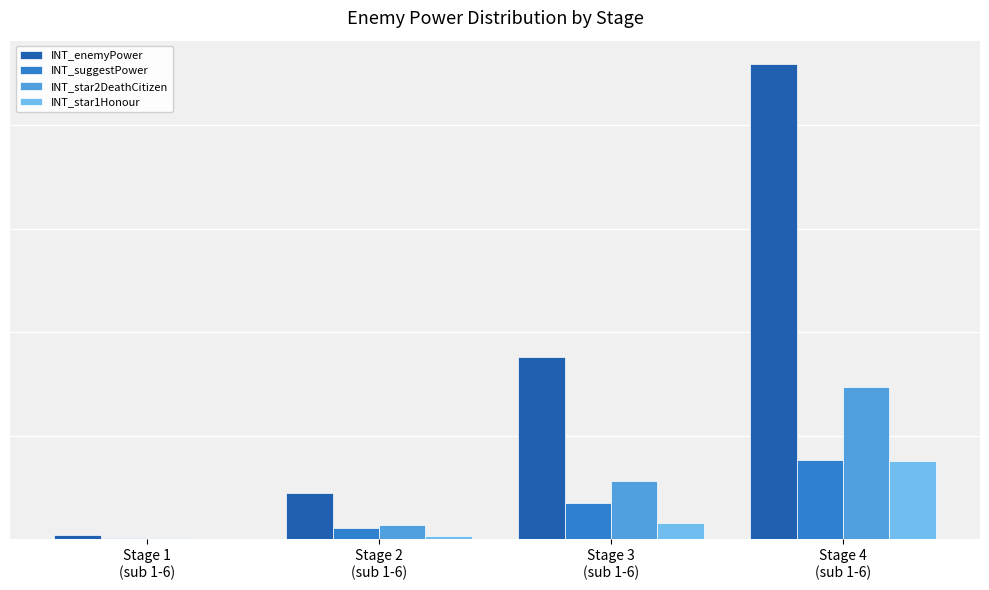

At how many categories does at least one series exceed 1370227?

2